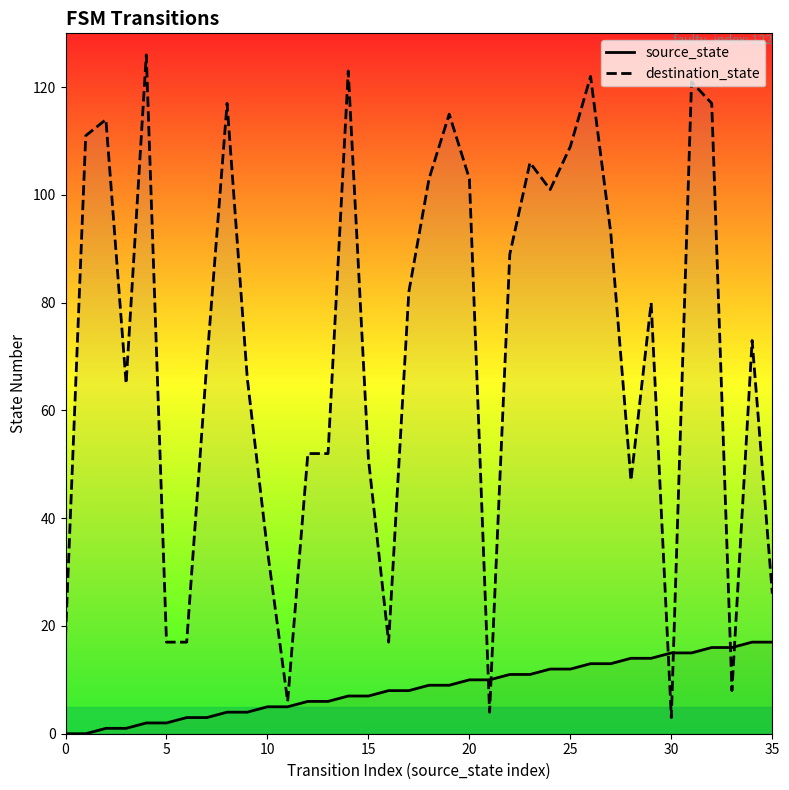

Which series has the largest range (max minus min)?

destination_state